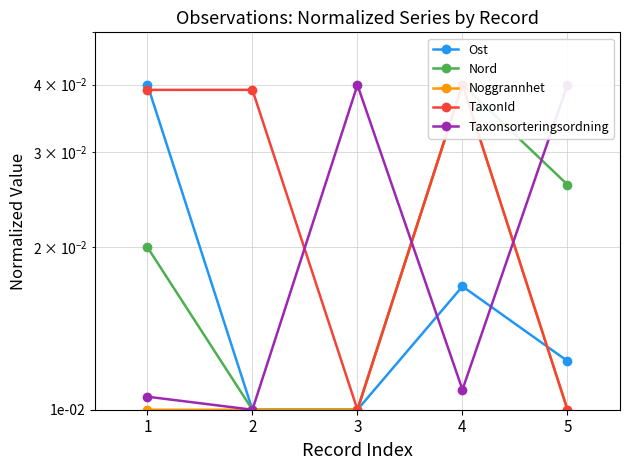

List the series in order of their peak value, lowest first.

Noggrannhet, Nord, Ost, Taxonsorteringsordning, TaxonId